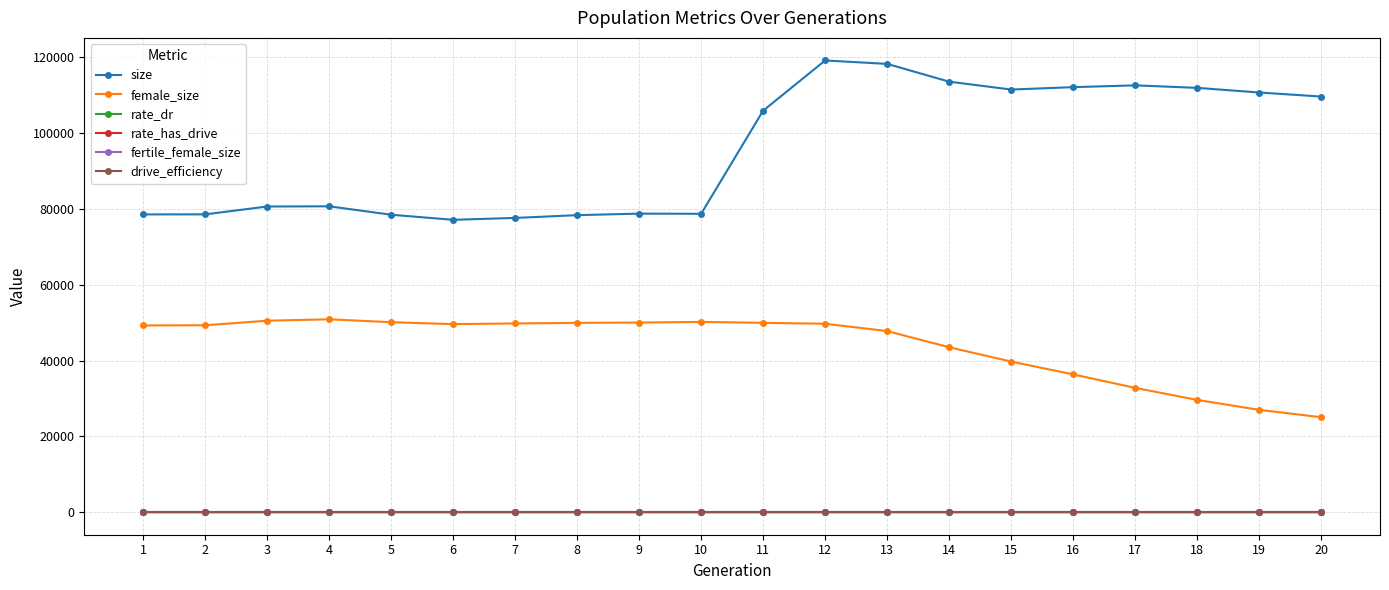

What is the total value across all series at 18?

141557.6